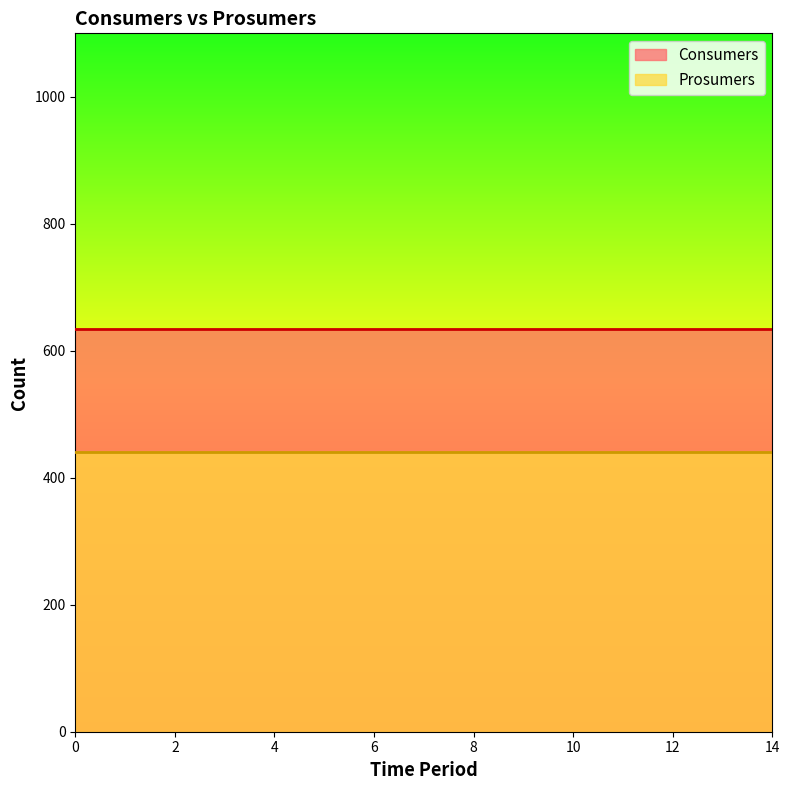

What is the value of the Consumers point at the 7th from the left?

635